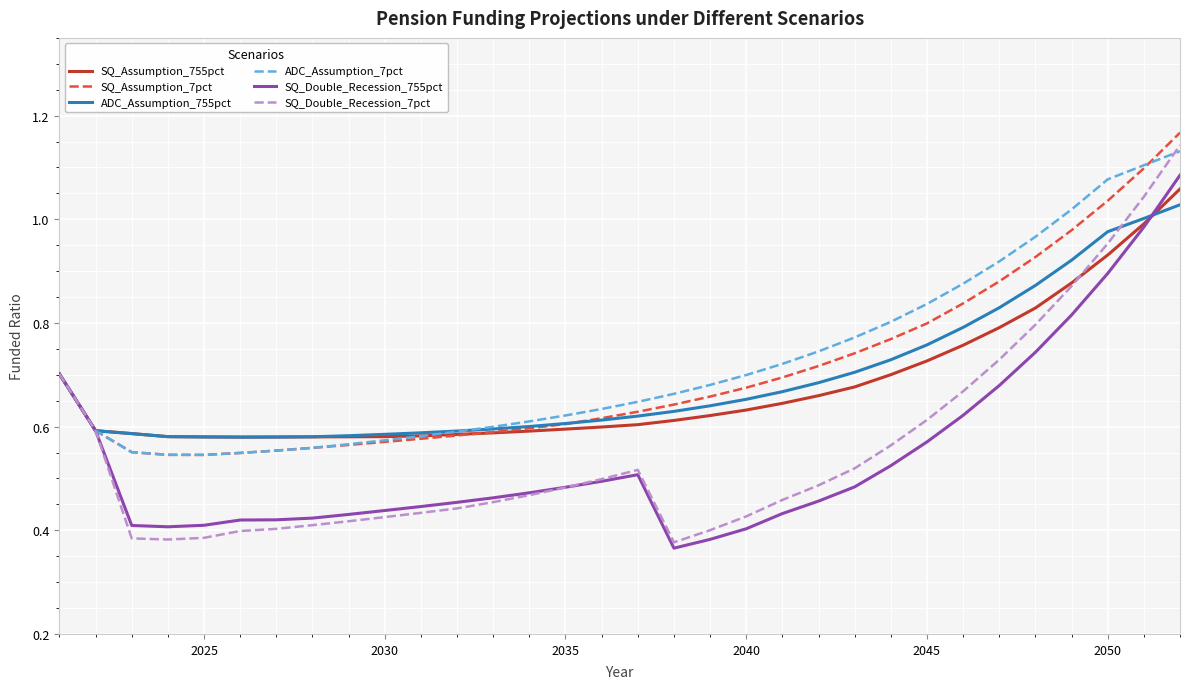

Which series has the largest total across all categories?

ADC_Assumption_7pct